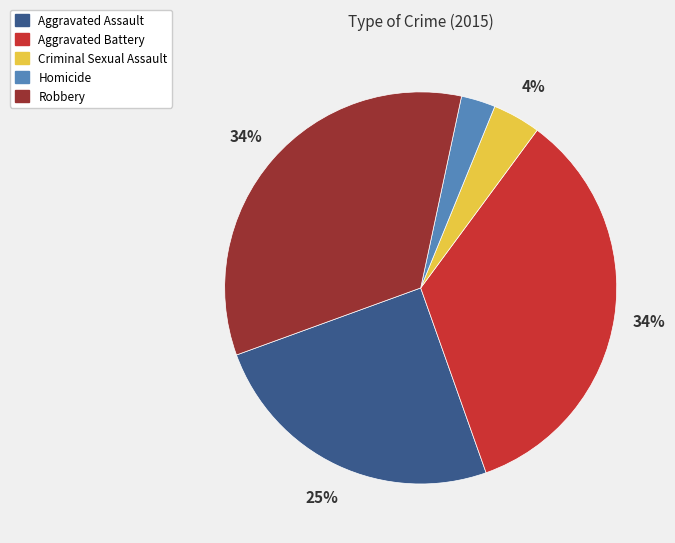

Count the number of slices in the pie.

5